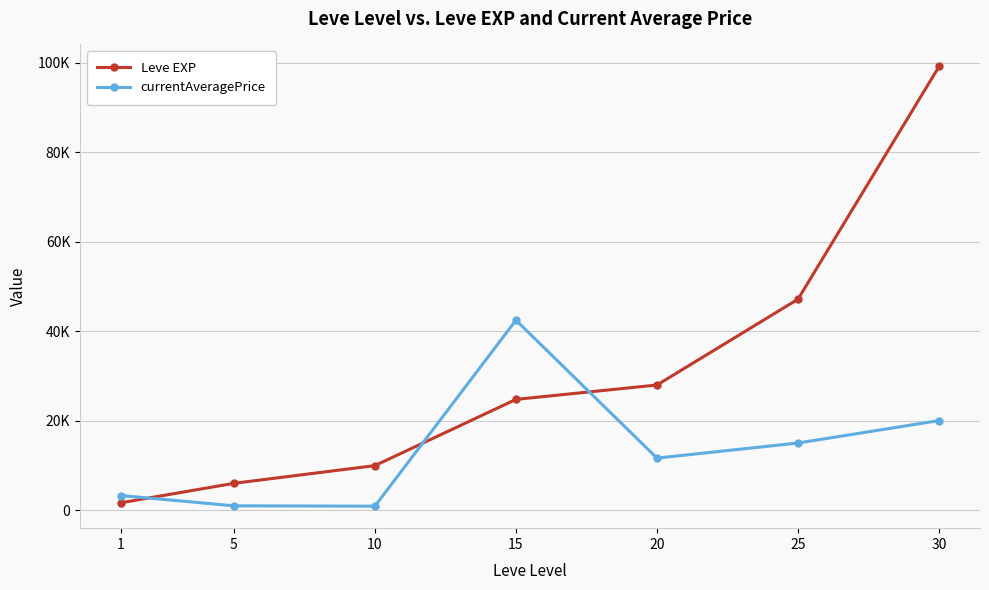

What is the total value across all series at 5?

7036